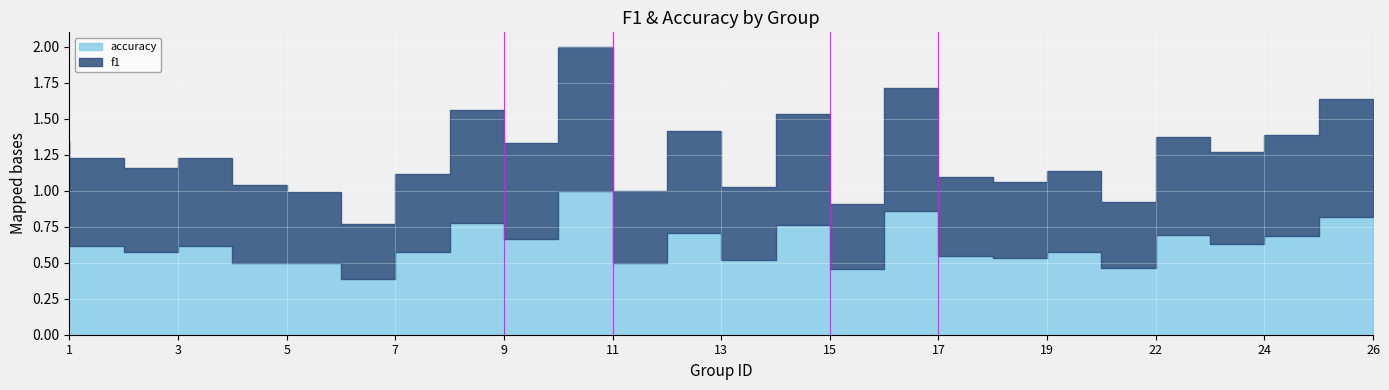

At which label does accuracy reach its minimum?

7